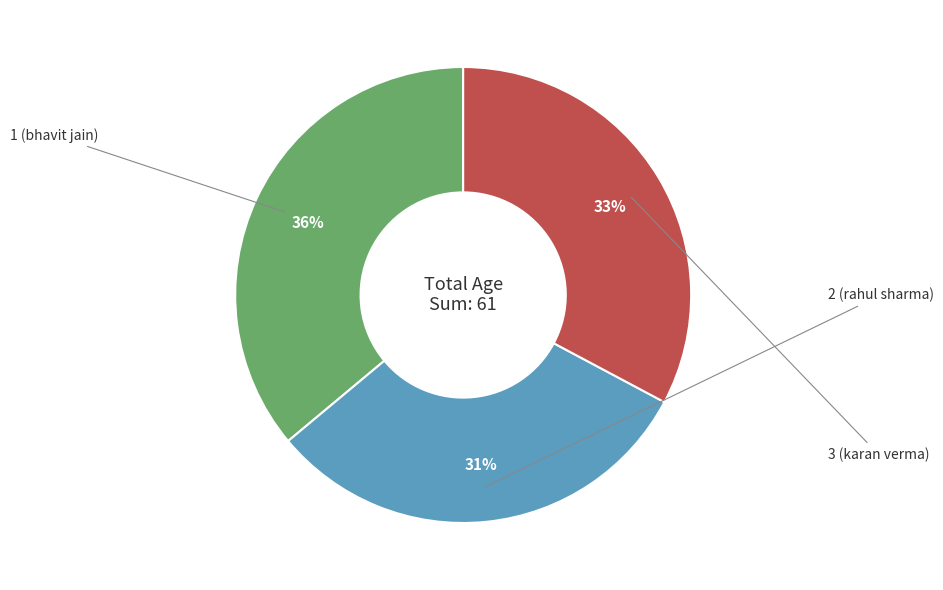

Is there a majority slice in this chart?

No